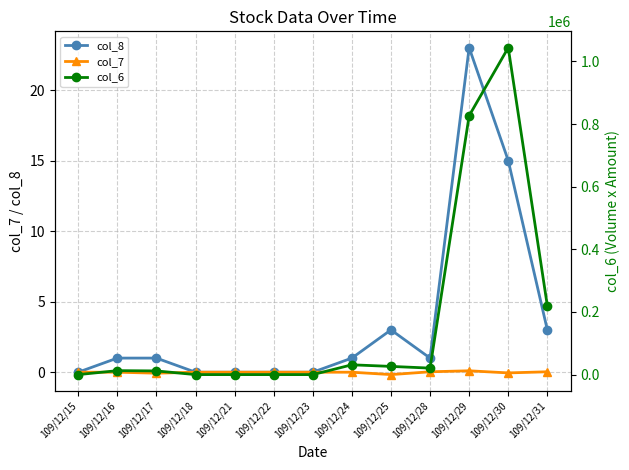

What are all the series names shown in the legend?

col_8, col_7, col_6